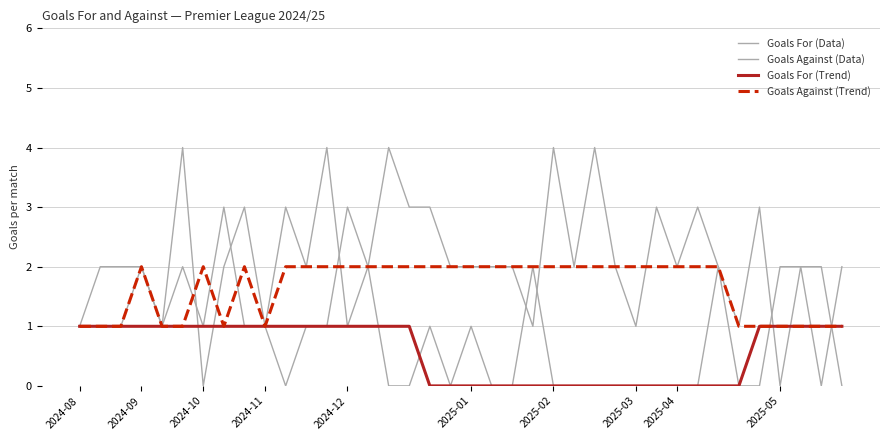

Does the chart have visible grid lines?

Yes